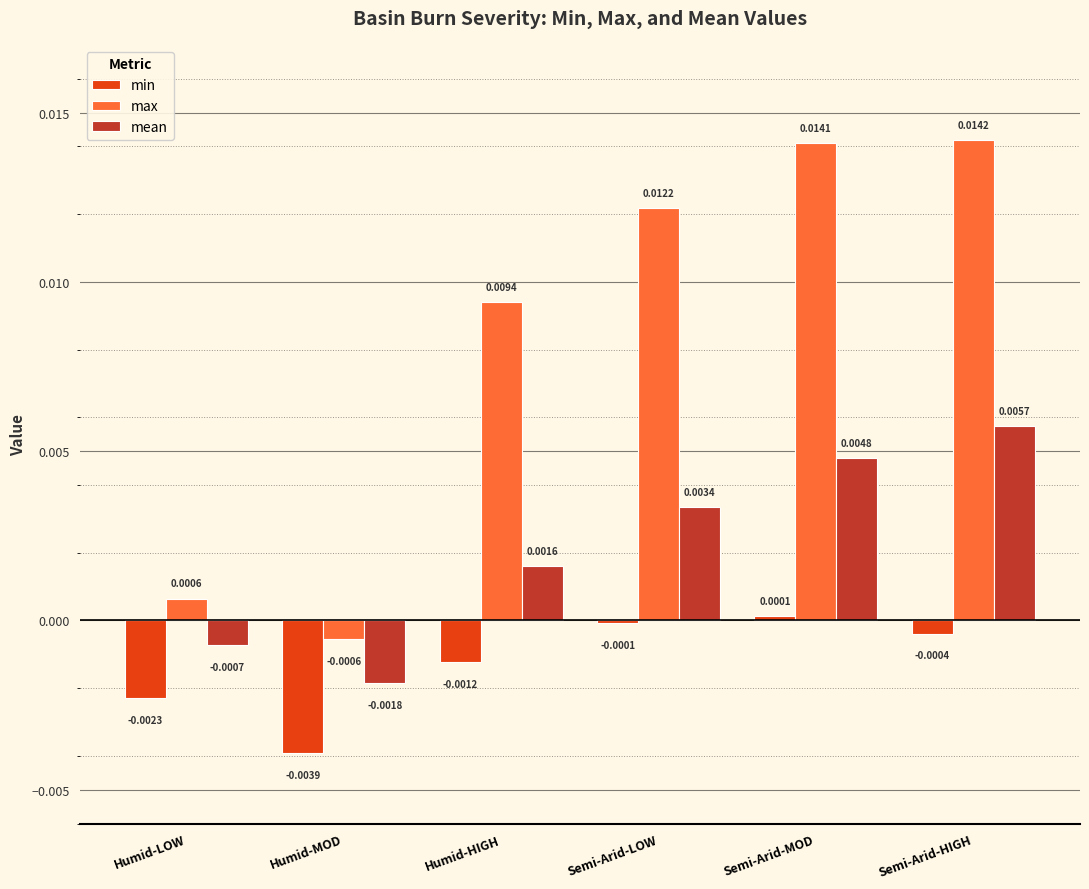

What position from the left is Humid-LOW?

1